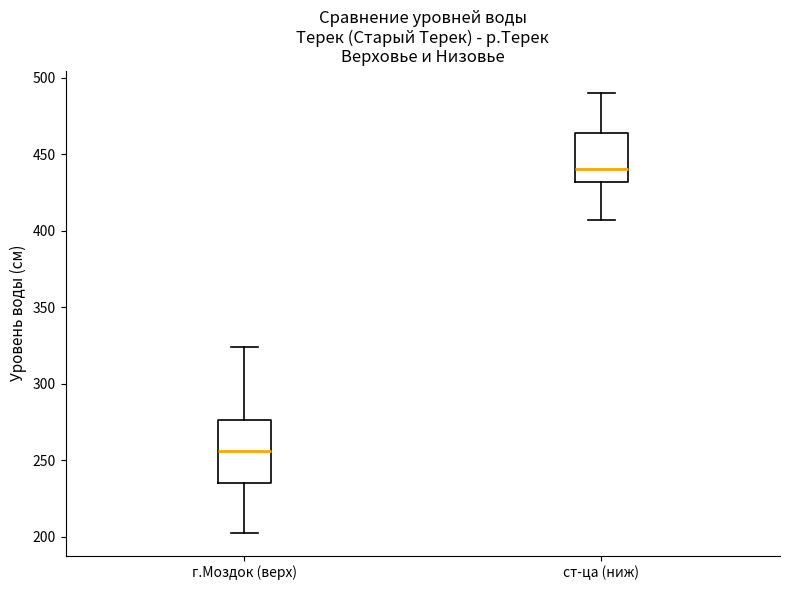

Which box's median line is the highest?

ст-ца (ниж)